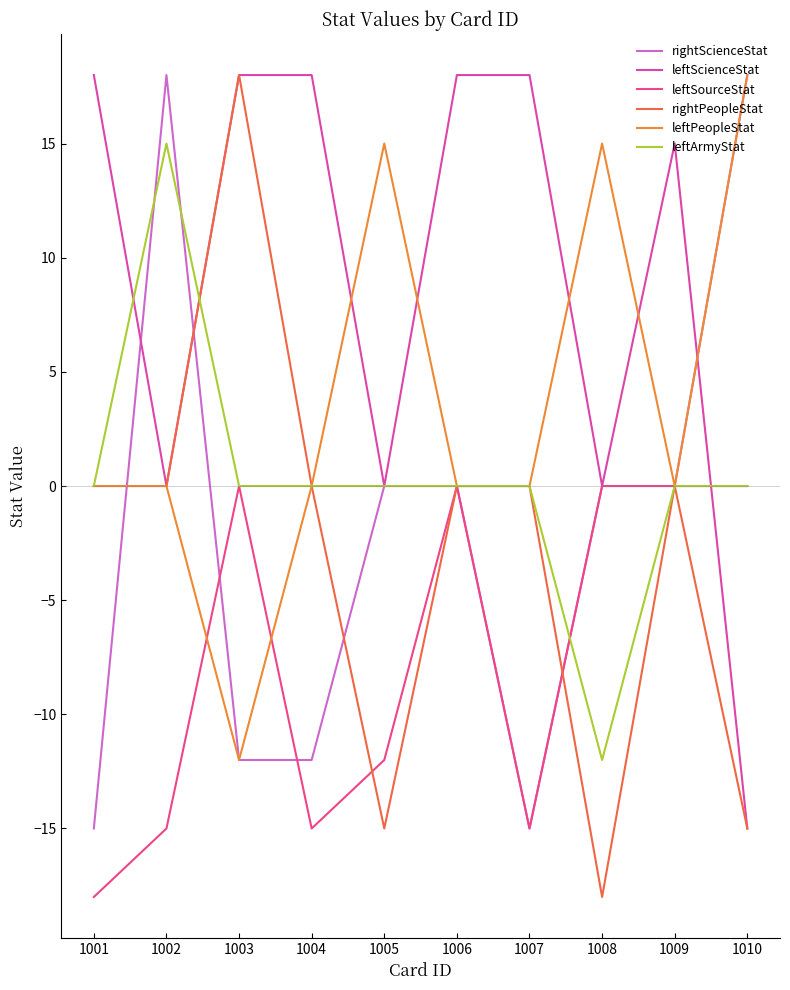

Is this an area chart (filled region under the line)?

No